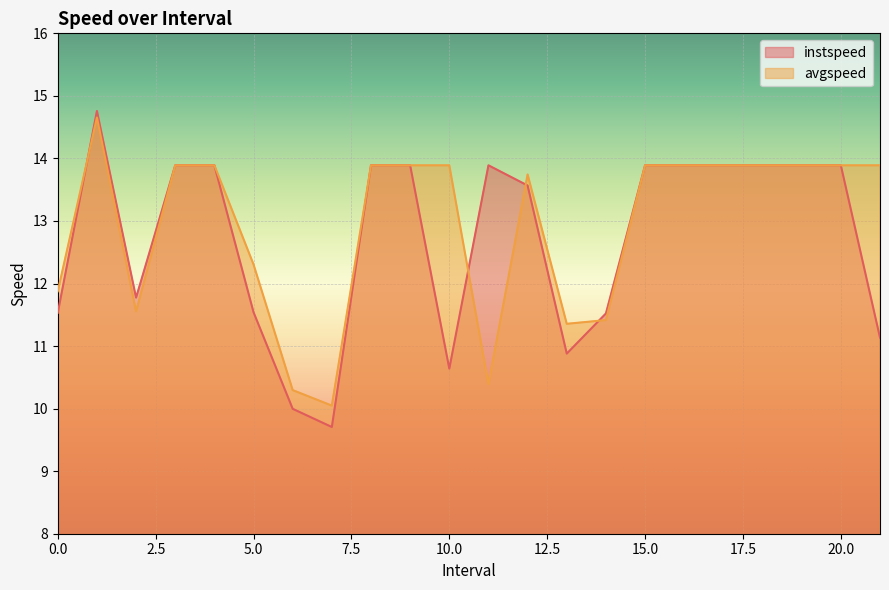

Rank the series by their average value, from highest to lowest.

avgspeed, instspeed